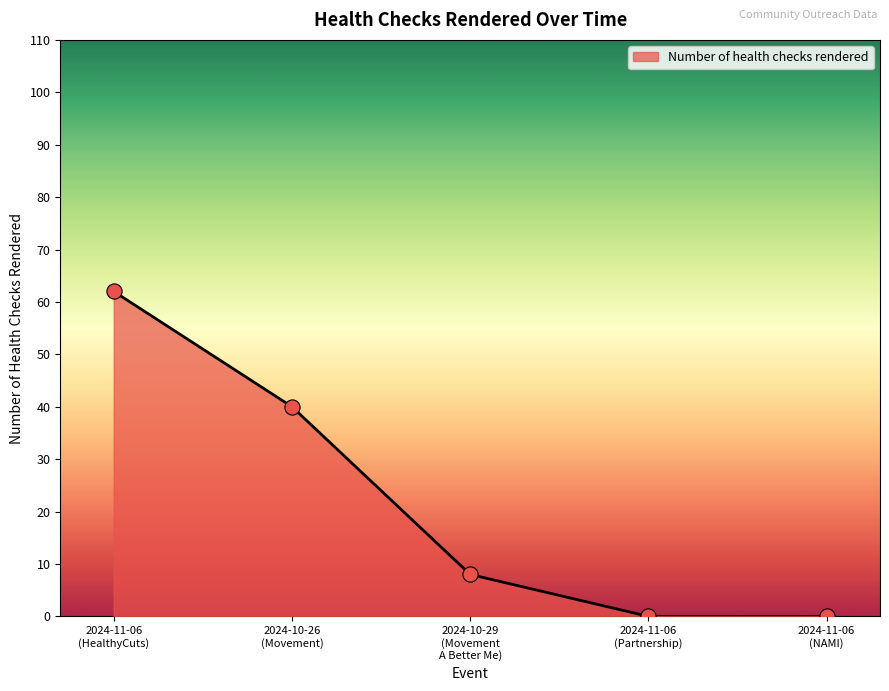

What is the difference between the maximum and minimum values?

62